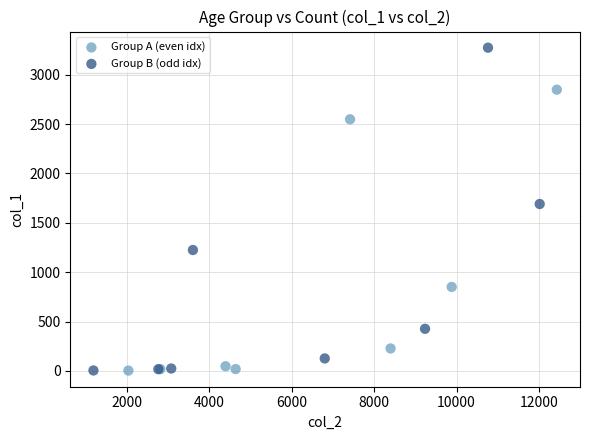

Which series has the widest spread of Y values?

Group B (odd idx)